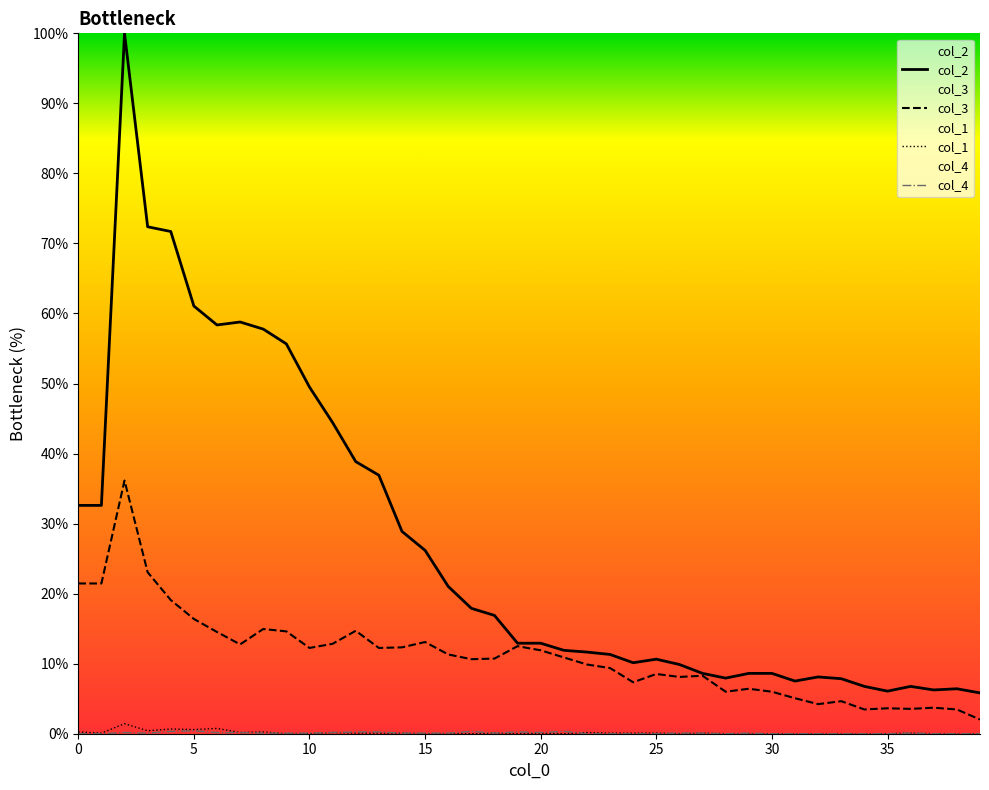

How many series are shown in this chart?

4